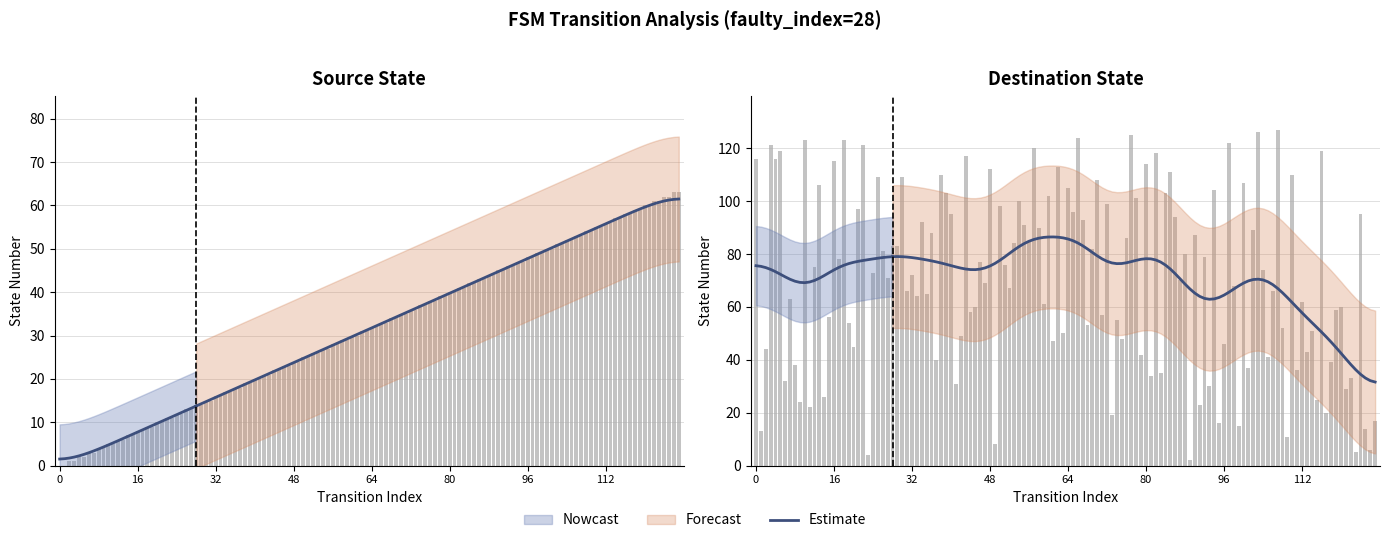

What is the label of the 10th bar from the right?

19